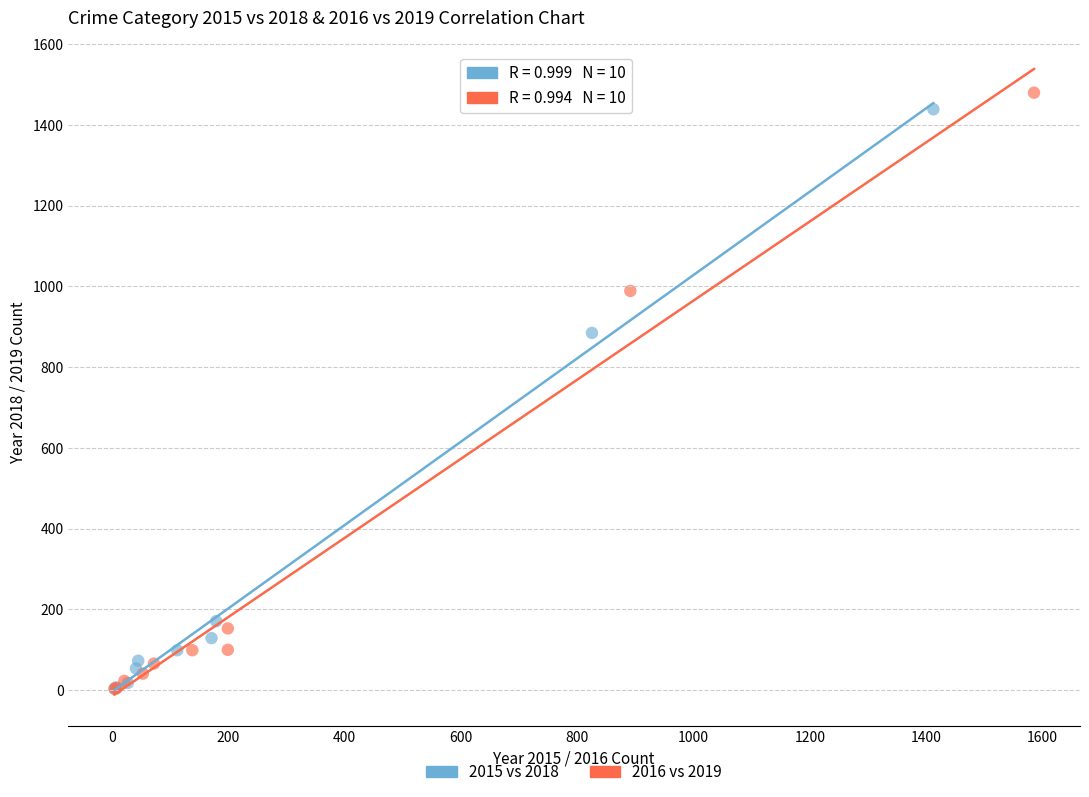

Which series has the largest Y range (max minus min)?

2016 vs 2019